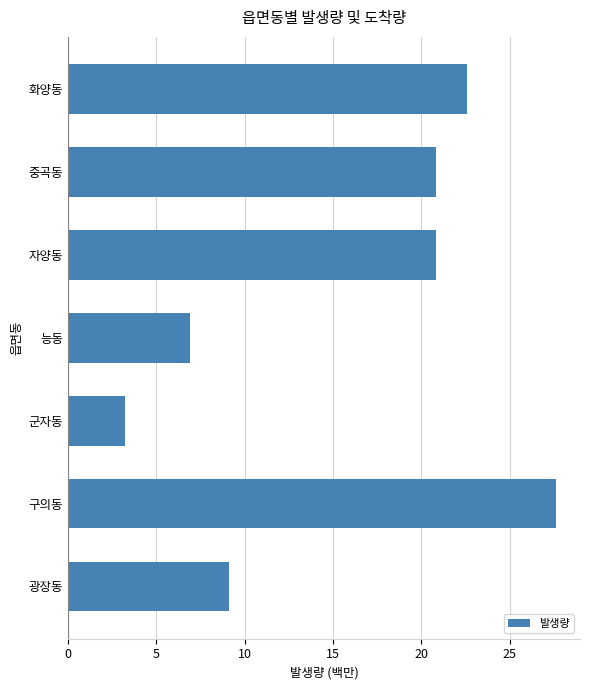

Does the chart contain any negative values?

No